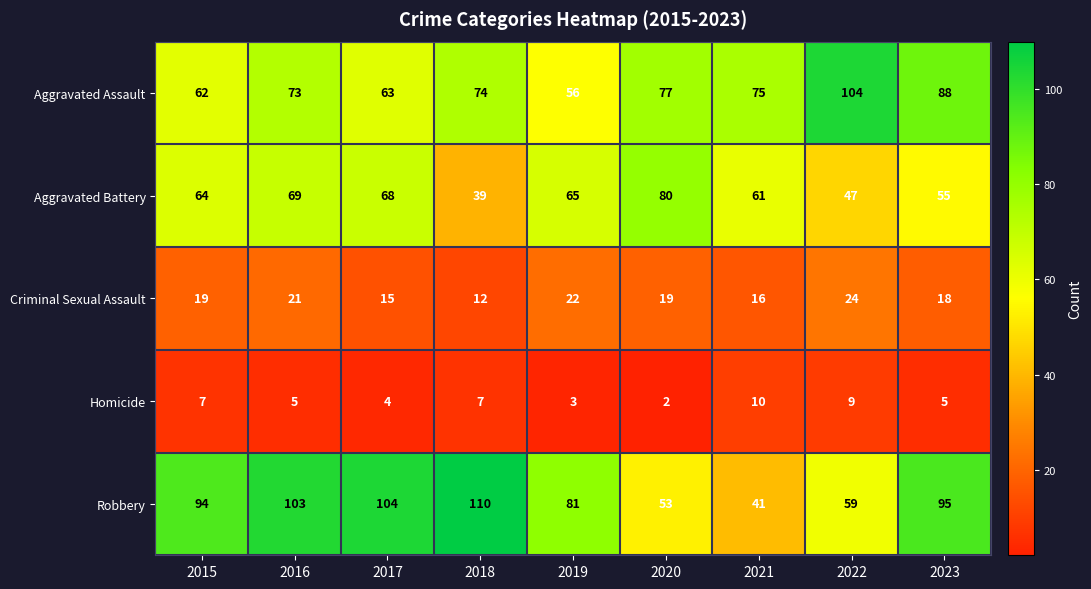

What is the approximate value of Criminal Sexual Assault at 2017?

15